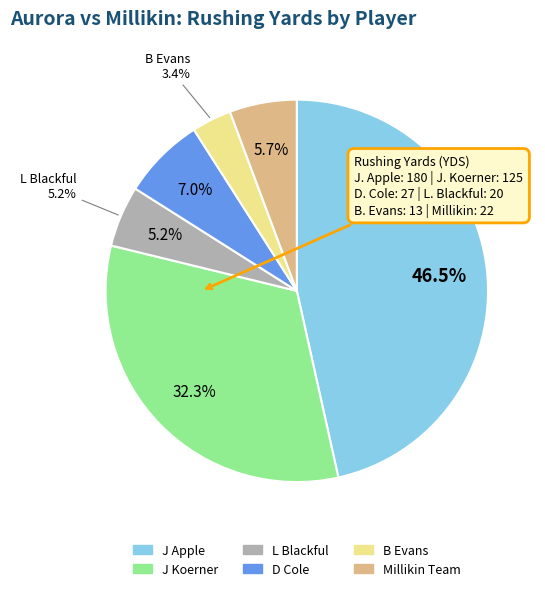

The J Apple slice represents 41% of the pie. True or false?

False